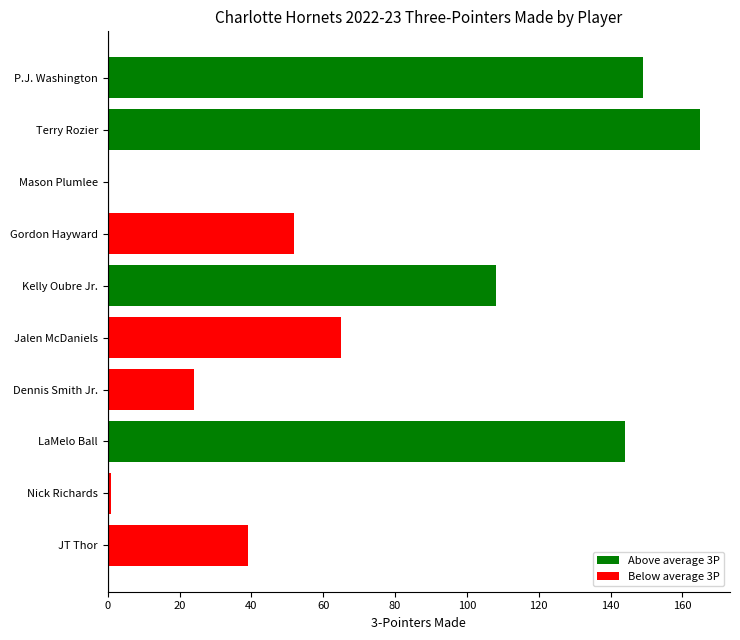

How many positive values are there?

9